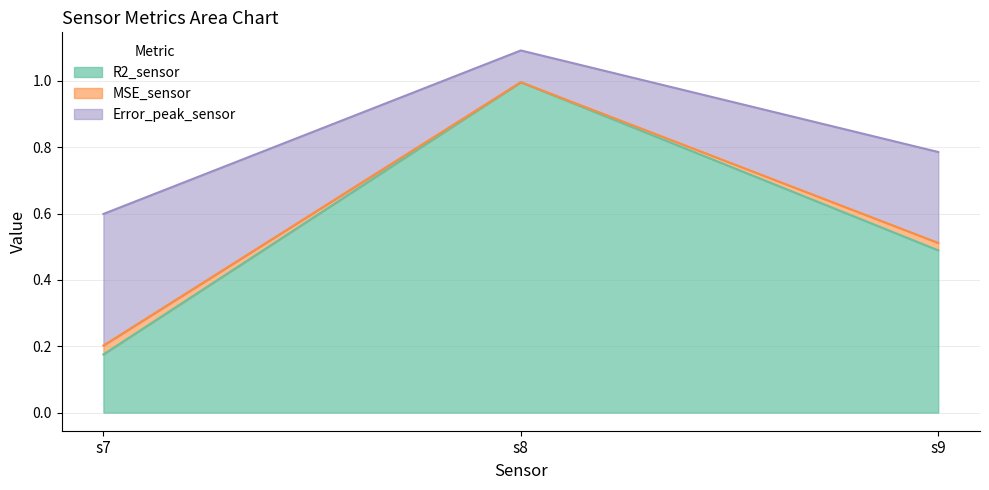

What is the maximum value for R2_sensor?

1.0